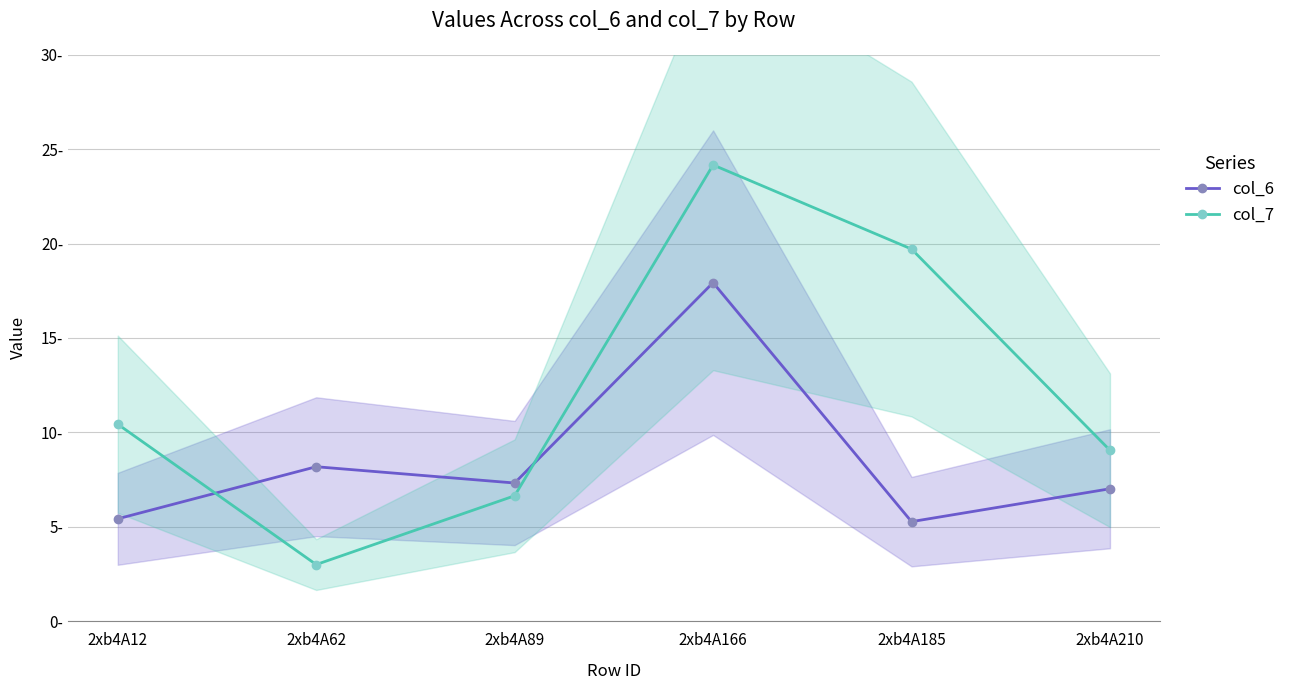

How many distinct data groups are displayed?

2